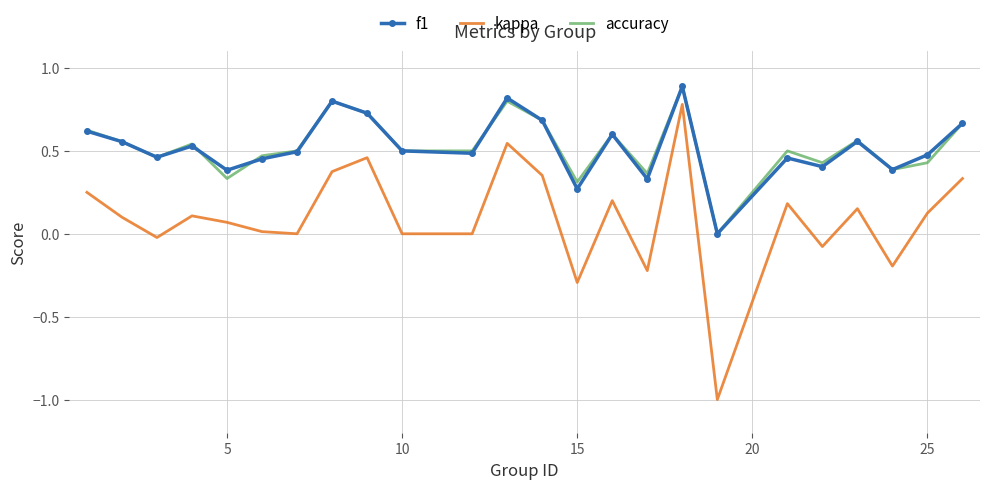

What is the smallest value displayed?

-1.0